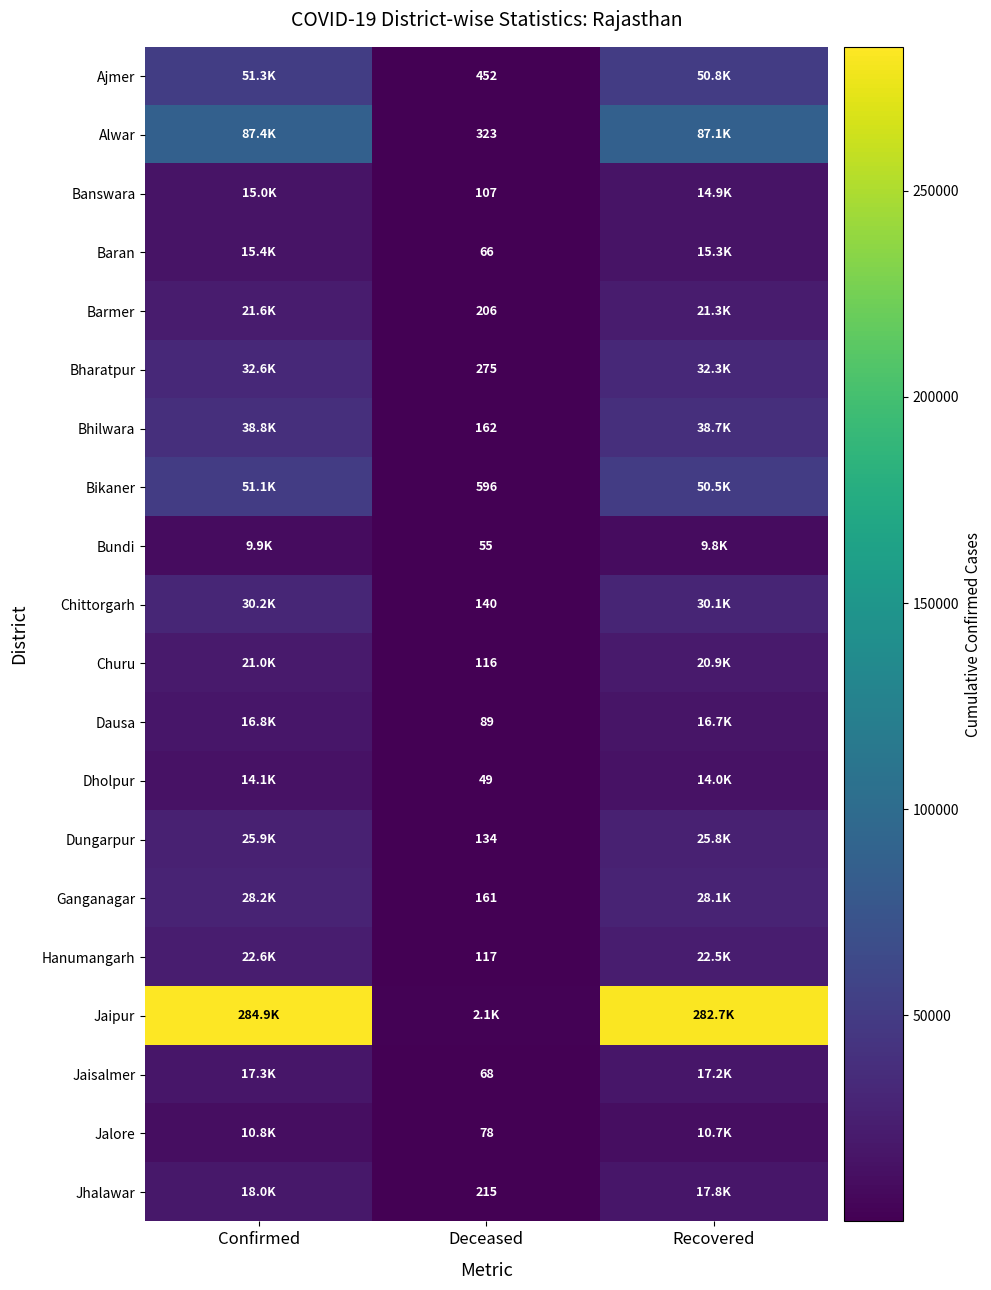

At which category is the sum across all series the highest?

Confirmed